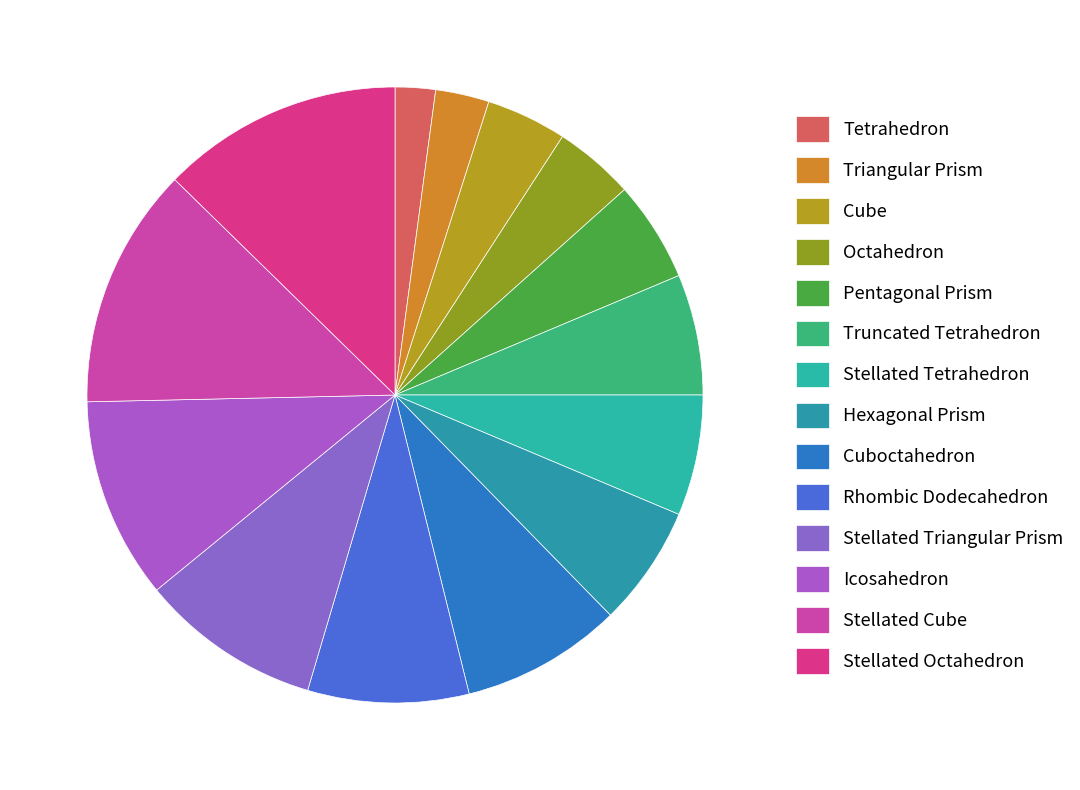

What portion of the pie excludes Cube?

95.8%